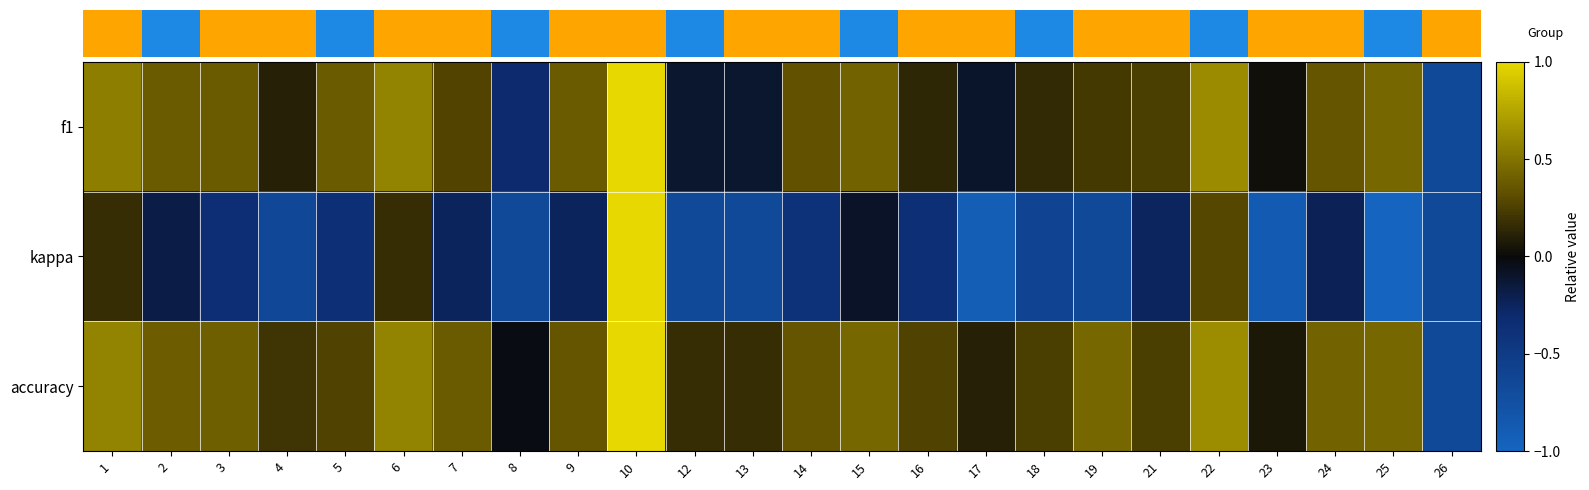

What is the sum of all kappa values?

-8.5